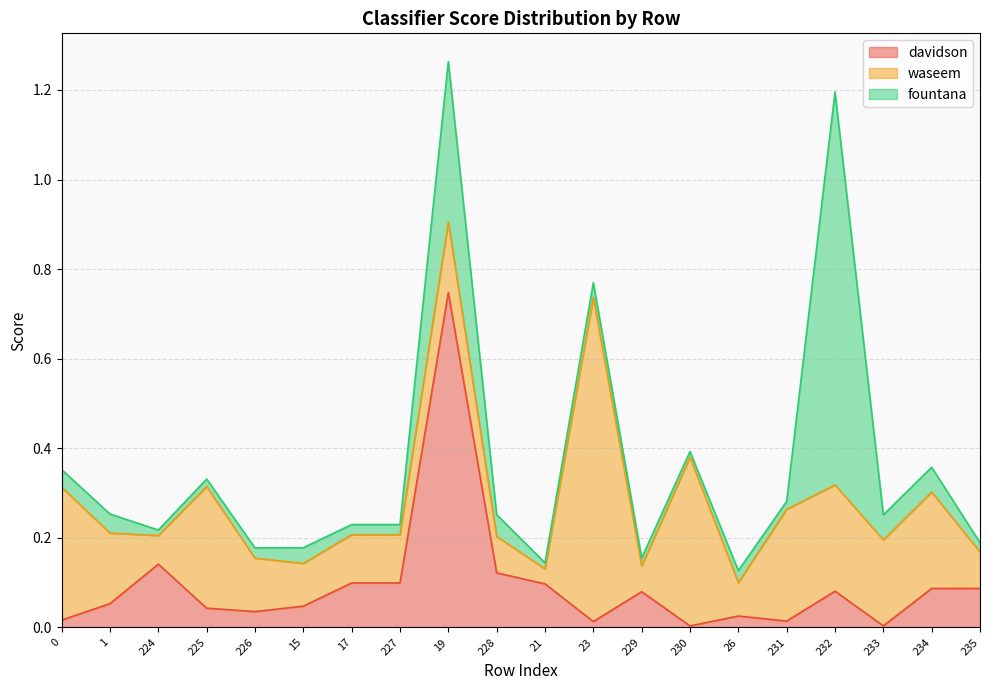

Rank the categories by davidson value from highest to lowest.

19, 224, 228, 17, 227, 21, 235, 234, 232, 229, 1, 15, 225, 226, 26, 0, 231, 23, 233, 230